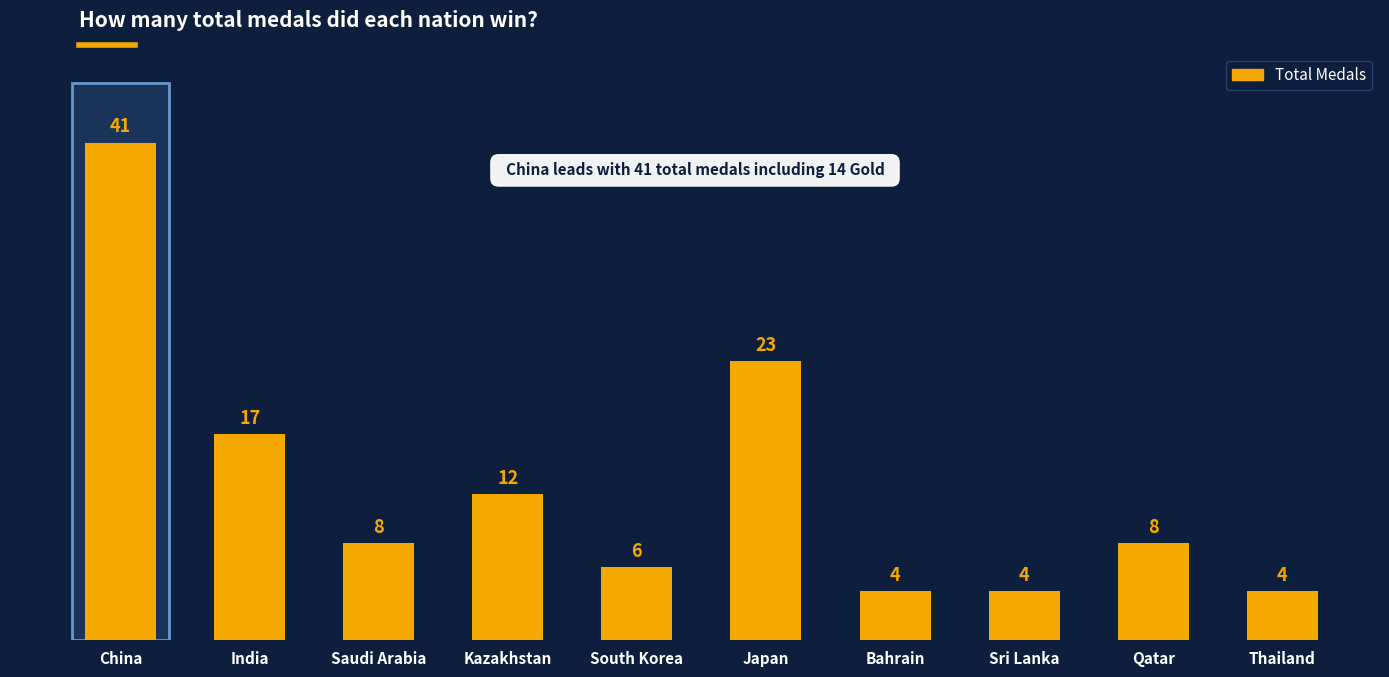

What is the difference between the maximum and minimum values?

37